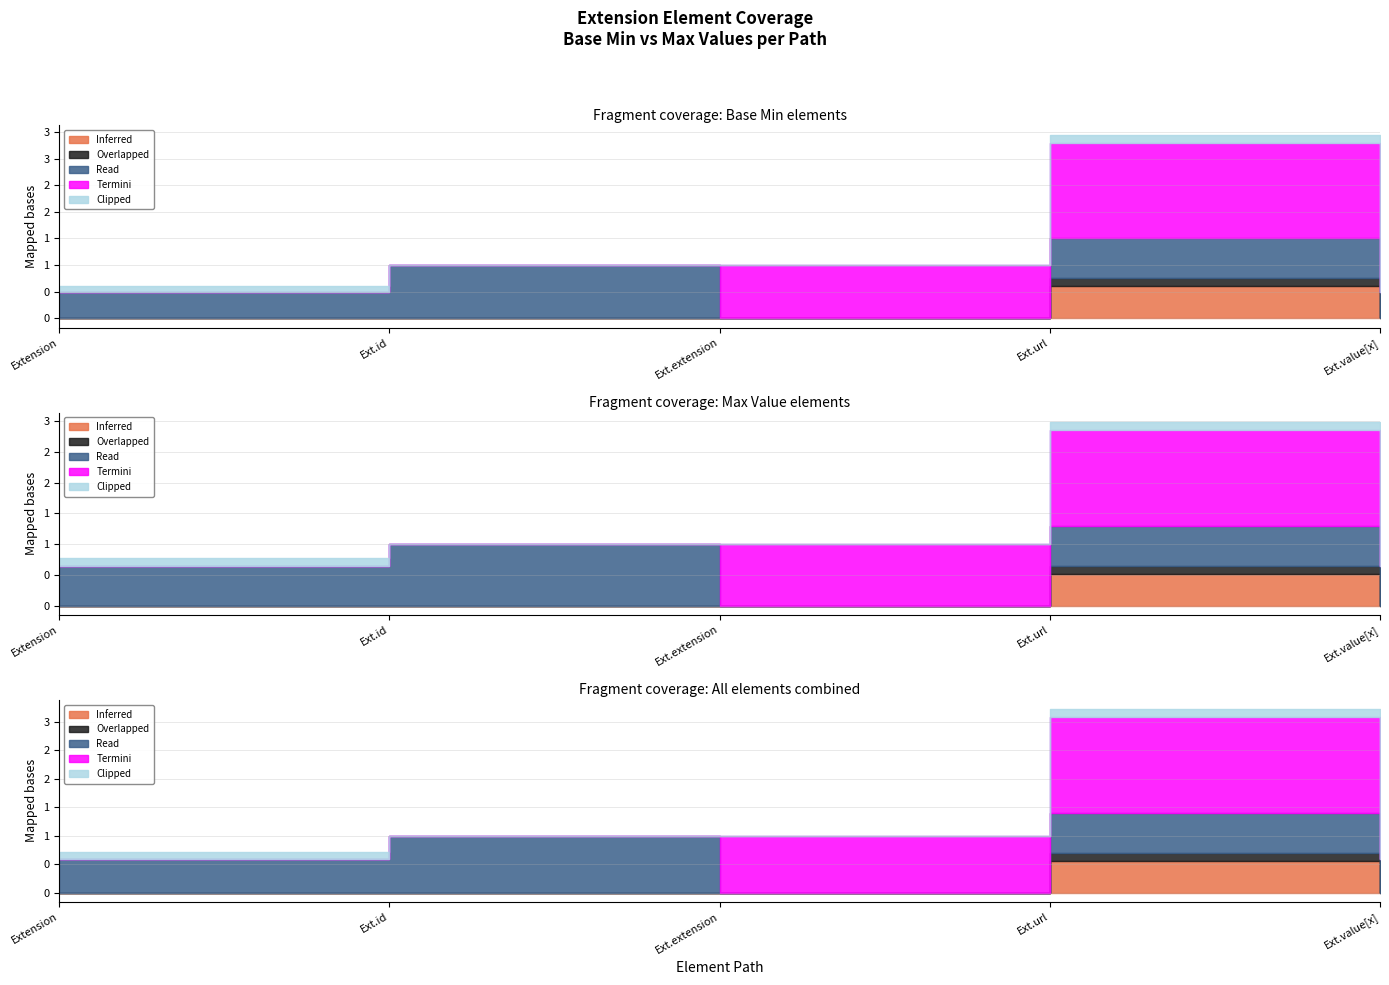

At Extension, list the series in order from smallest to largest.

Inferred, Overlapped, Read, Termini, Clipped